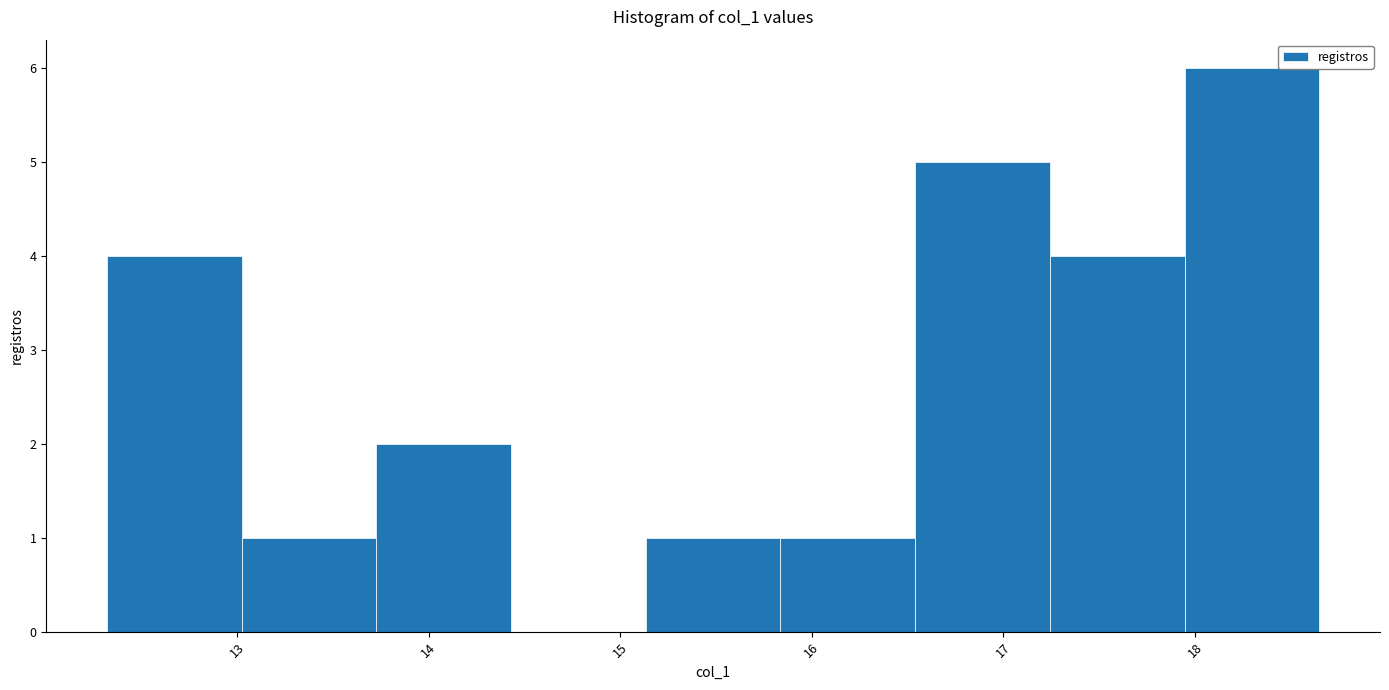

What is the height of the bar covering 17.9 to 18.6 on the x-axis? Neither the bar edges nor the heights are printed on the chart, so give them approximately, as read against the axes.

6